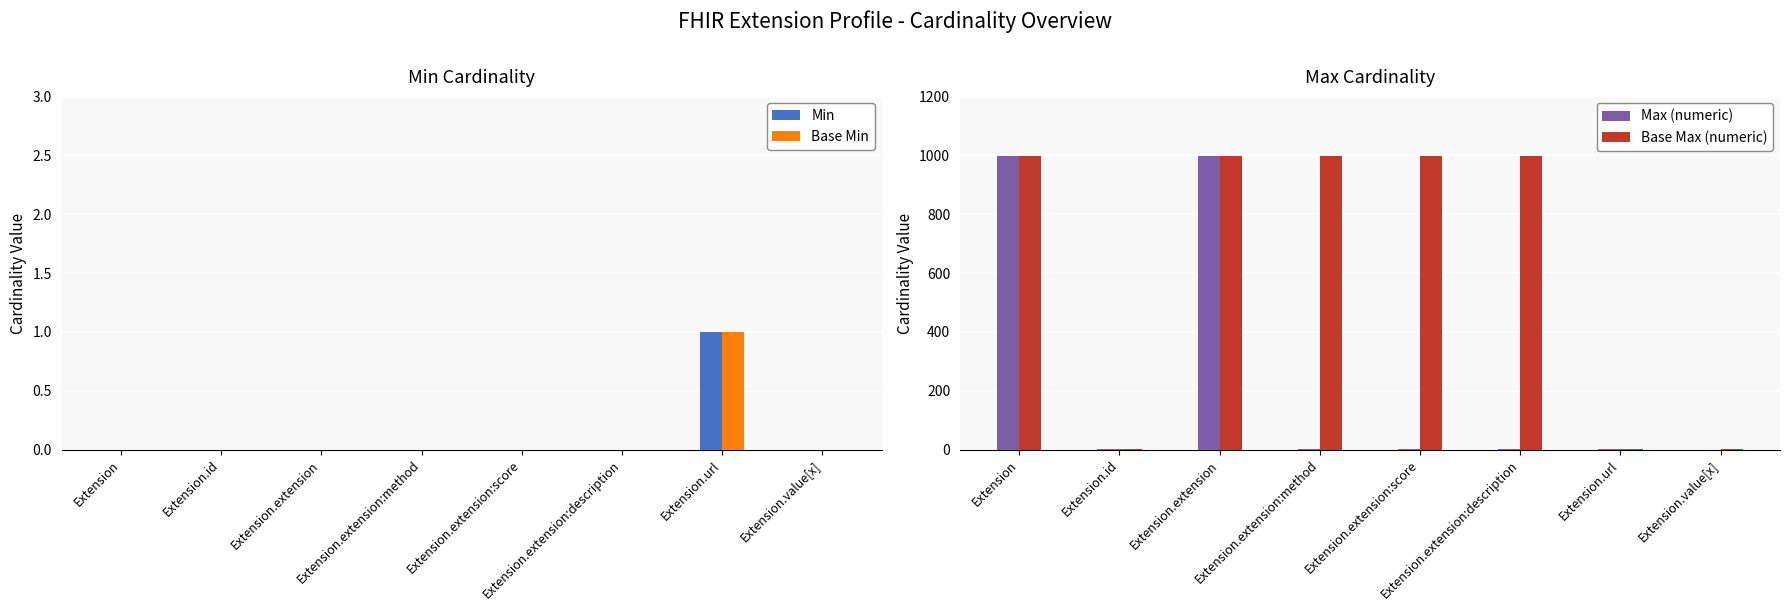

Count the number of categories in the chart.

8